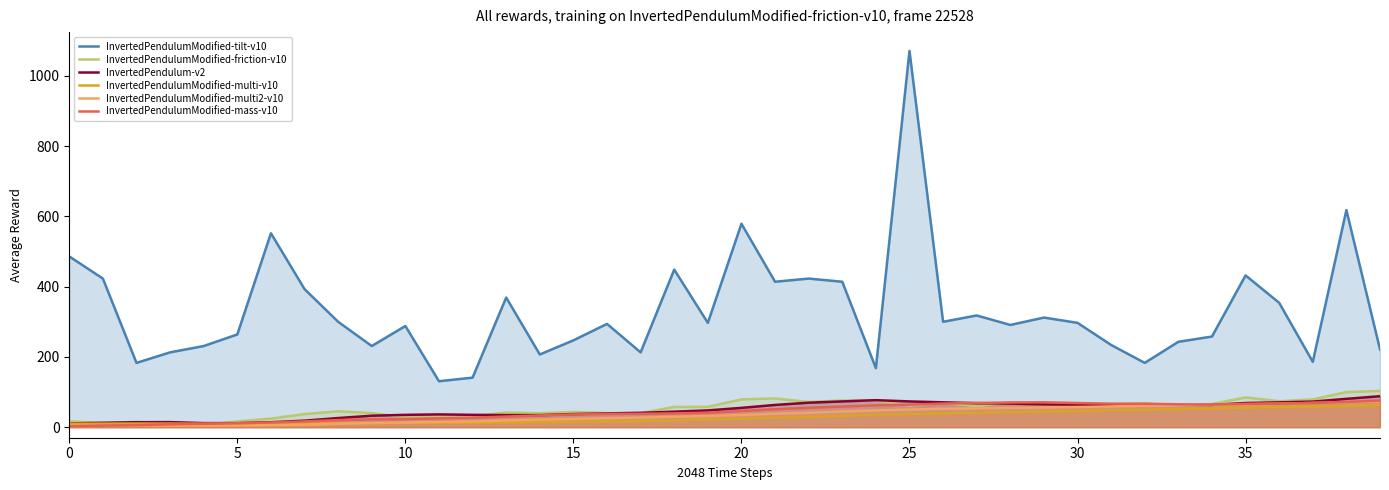

What value does the InvertedPendulumModified-tilt-v10 series have at 13?

369.0